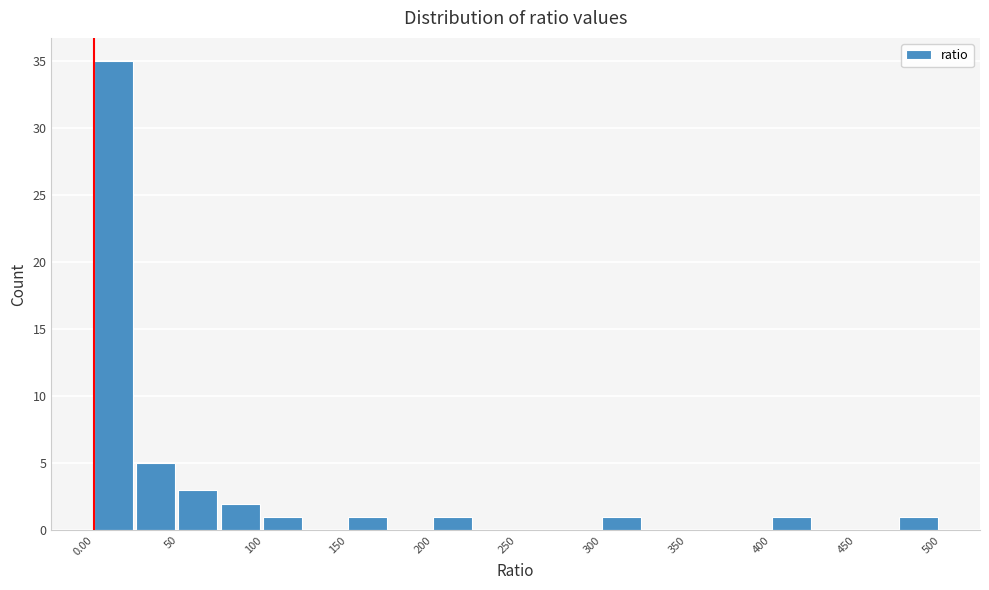

Reading left to right, list every bar in this chart as the range it spans on the x-axis followed by its height. The values are not printed on the chart, so give them approximately, as read against the axis.

0 to 25: 35
25 to 50: 5
50 to 75: 3
75 to 100: 2
100 to 125: 1
125 to 150: 0
150 to 175: 1
175 to 200: 0
200 to 225: 1
225 to 250: 0
250 to 275: 0
275 to 300: 0
300 to 325: 1
325 to 350: 0
350 to 375: 0
375 to 400: 0
400 to 425: 1
425 to 450: 0
450 to 475: 0
475 to 500: 1